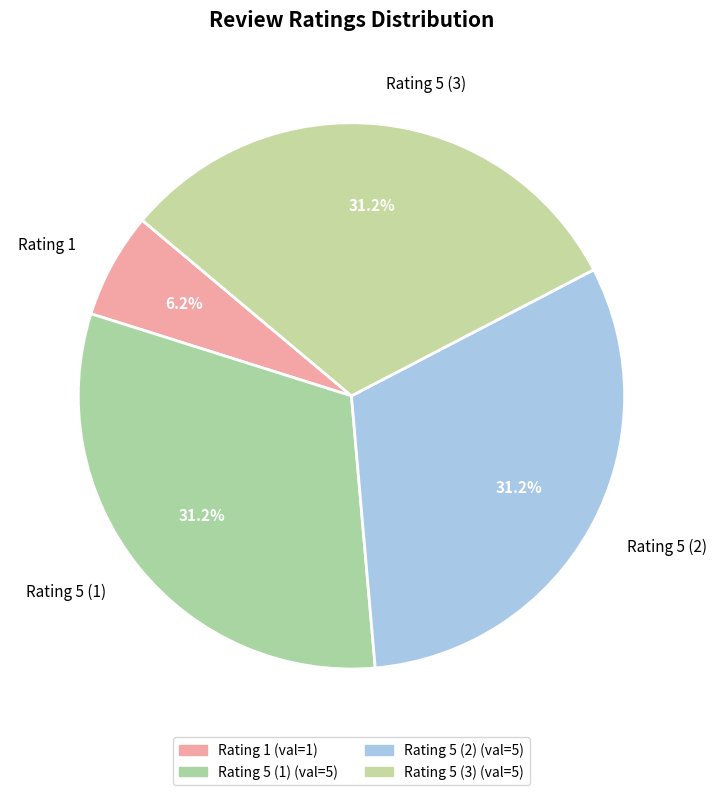

Combined, do Rating 5 (1) and Rating 5 (3) account for over 50%?

Yes